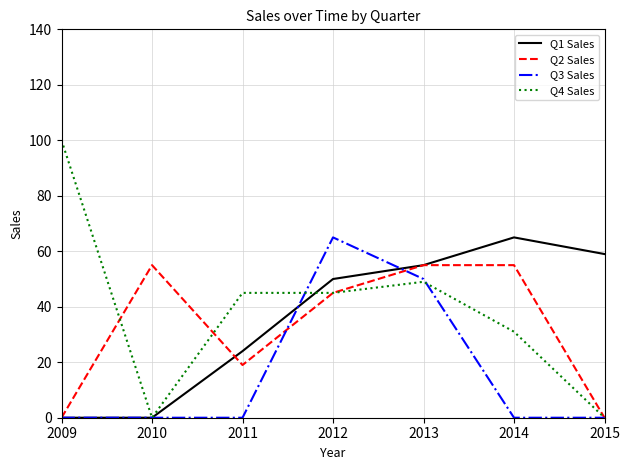

Is the value of Q3 Sales at 2013 greater than the value of Q1 Sales at 2015?

No